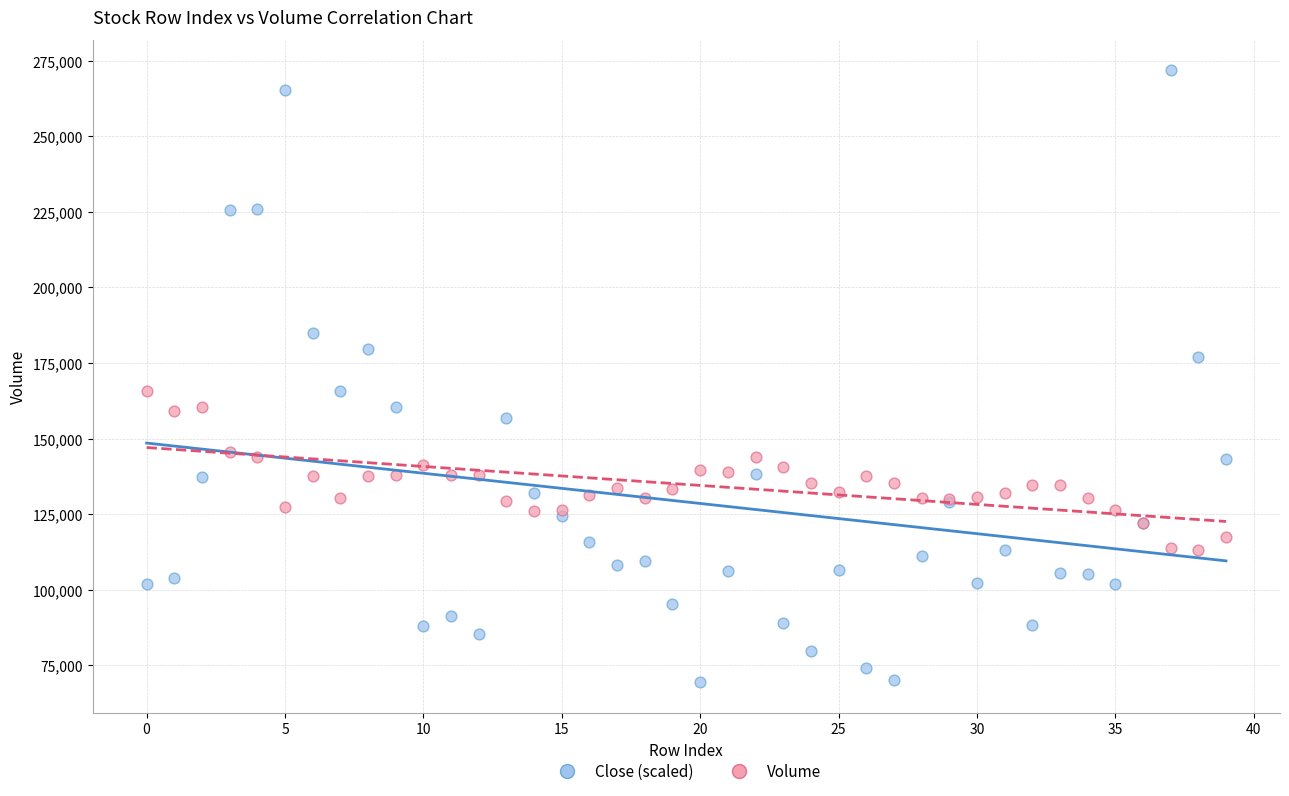

Which series has the largest Y range (max minus min)?

Close (scaled)